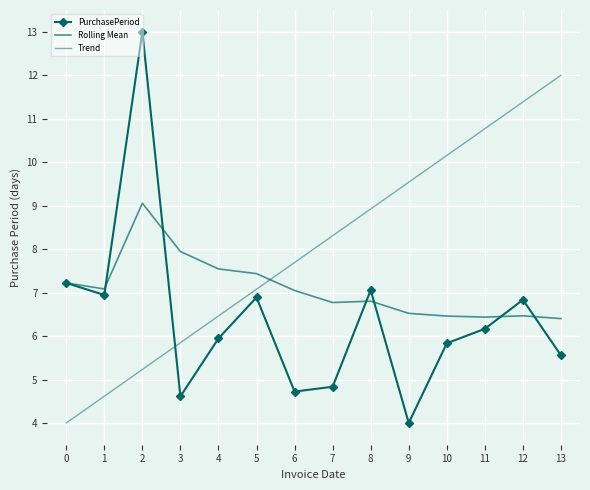

At which category does the chart reach its minimum across all series?

9